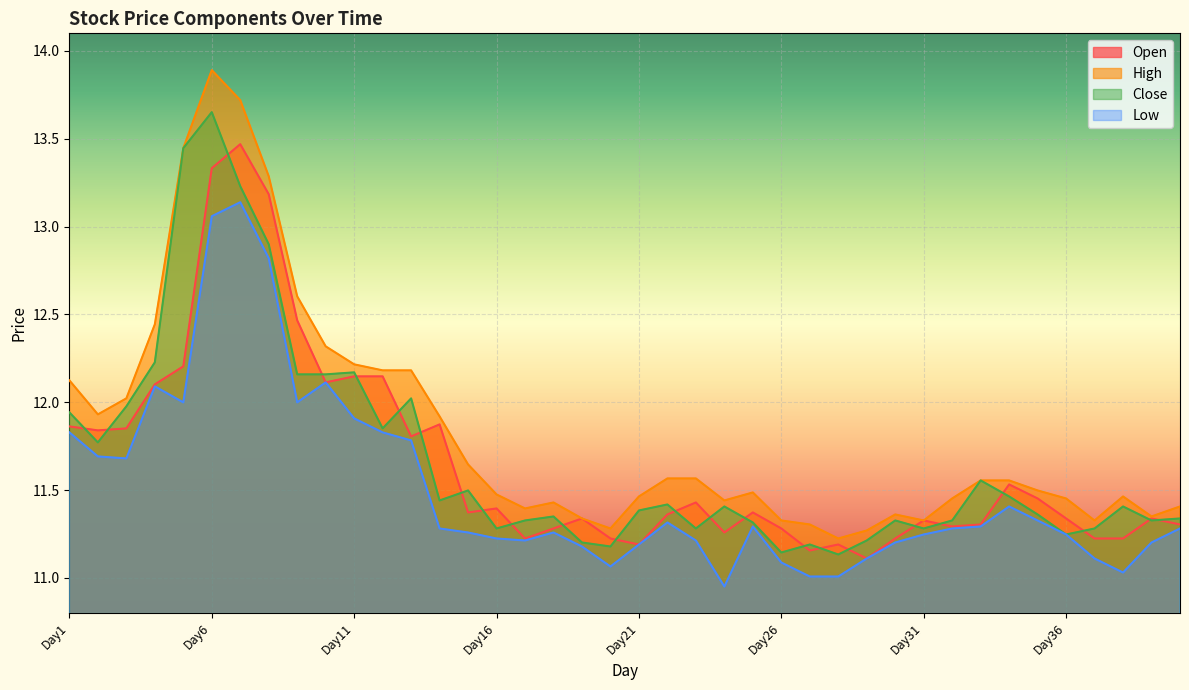

Is it true that Open equals 3.8 at Day38?

False